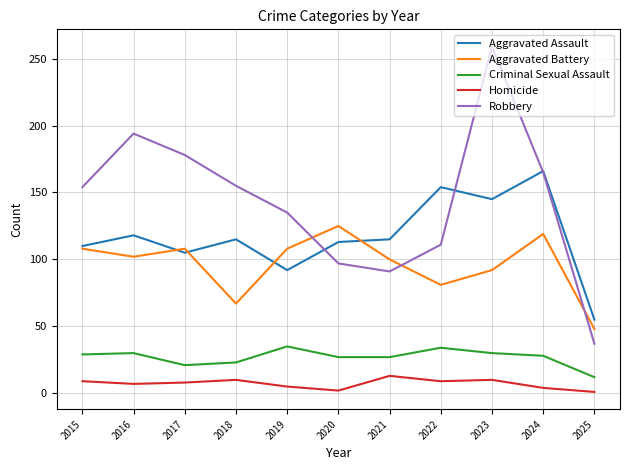

How many lines are shown in the chart?

5